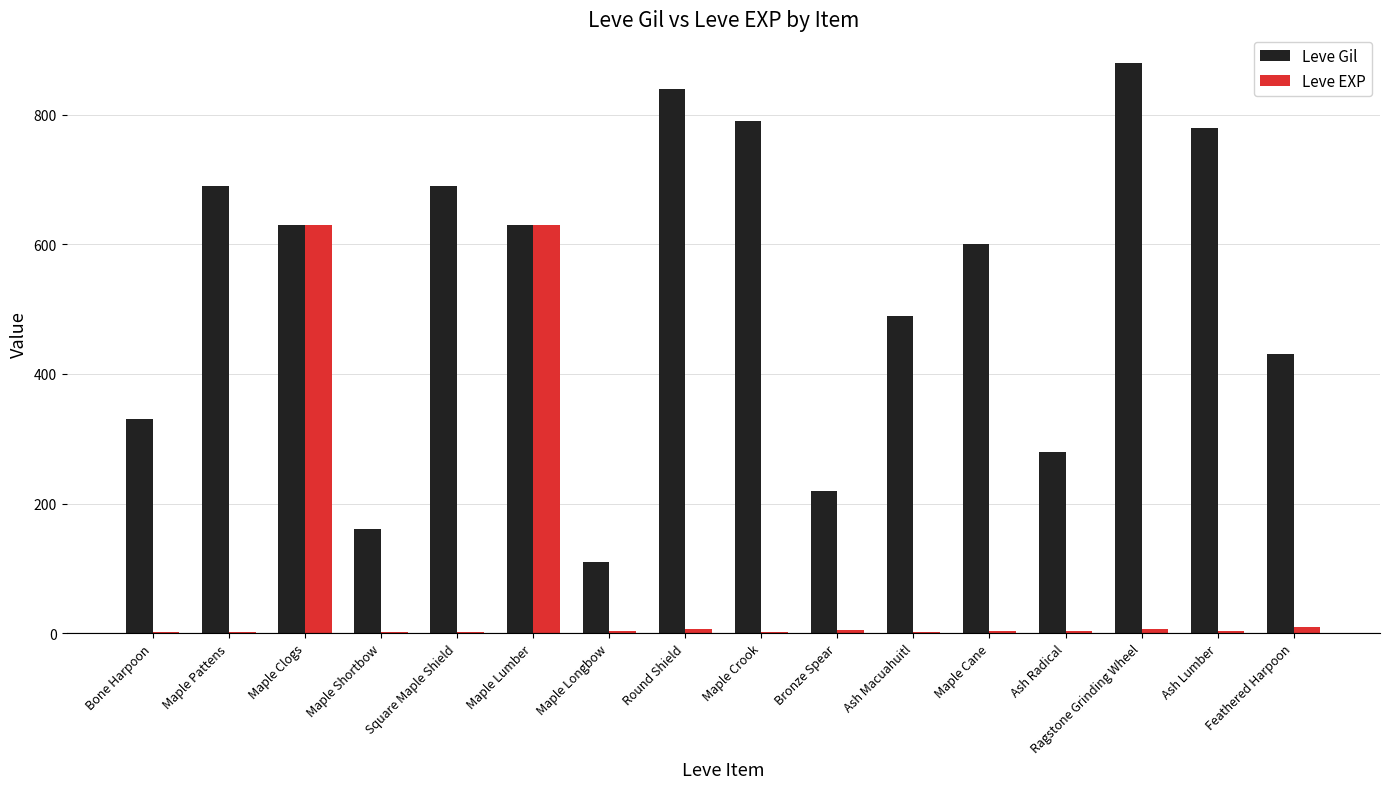

What is the average value of the Leve EXP series?

82